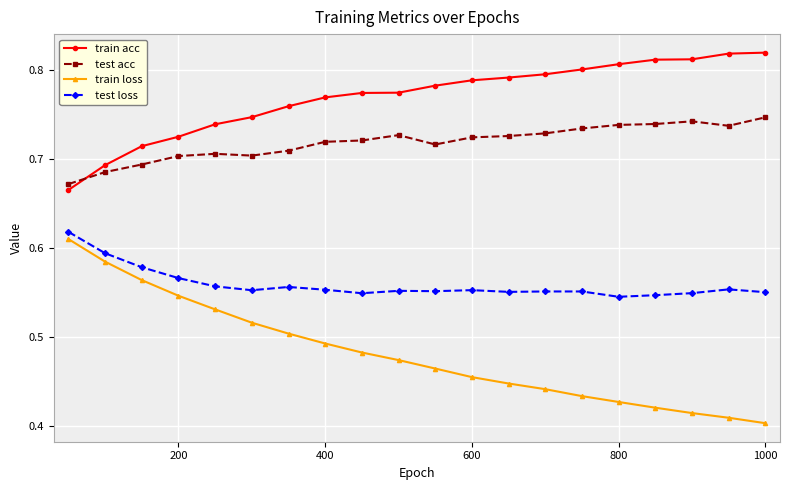

True or false: train acc and train loss cross at least once.

False